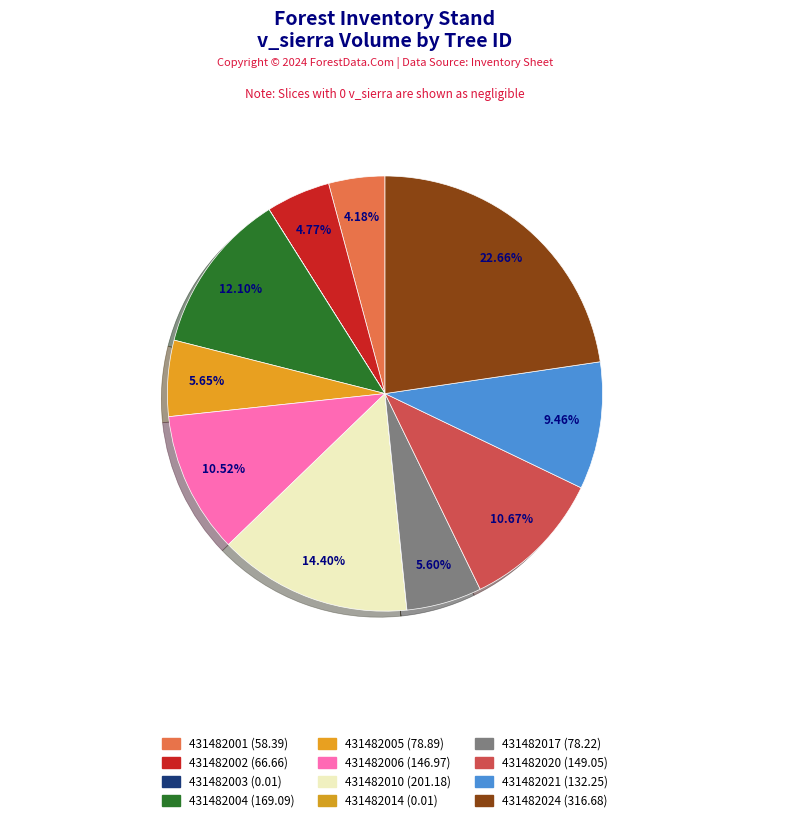

True or false: 431482010 accounts for 14% of the total.

True